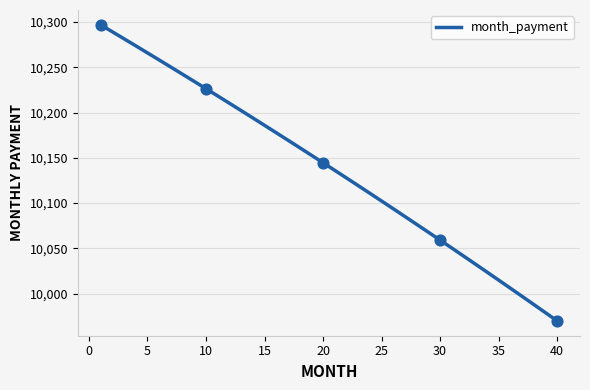

What is the difference between the maximum and minimum values?

327.1